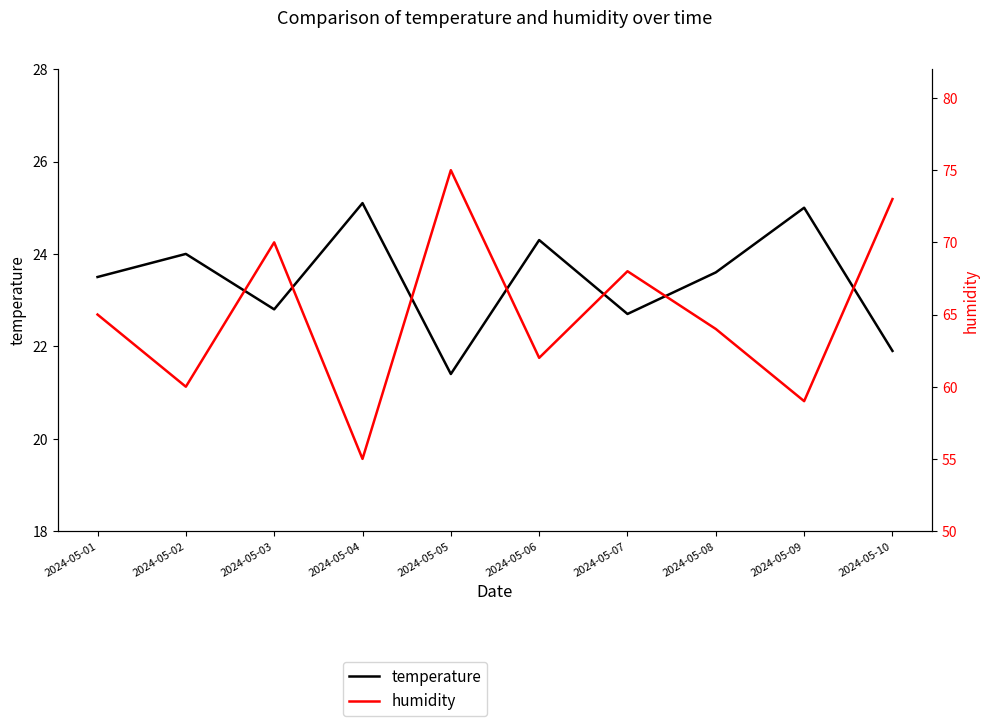

Reading left to right, what are all the values shown in this chart?

temperature: 23.5	24.0	22.8	25.1	21.4	24.3	22.7	23.6	25.0	21.9
humidity: 65.0	60.0	70.0	55.0	75.0	62.0	68.0	64.0	59.0	73.0